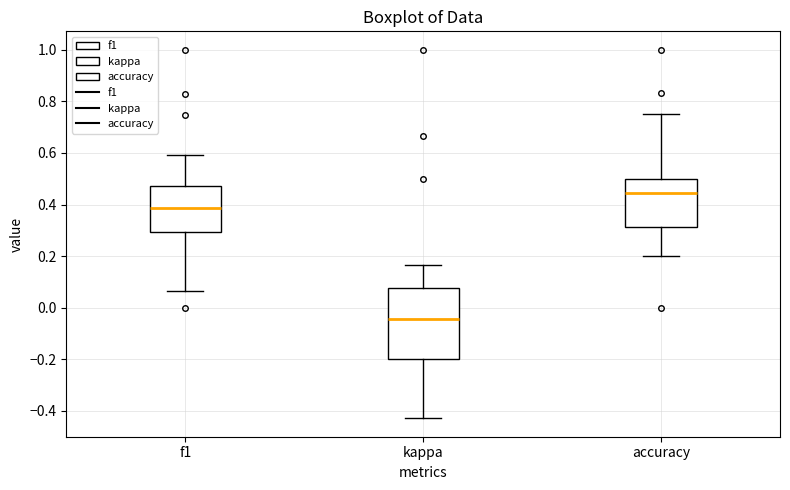

Which box has the highest median line?

accuracy